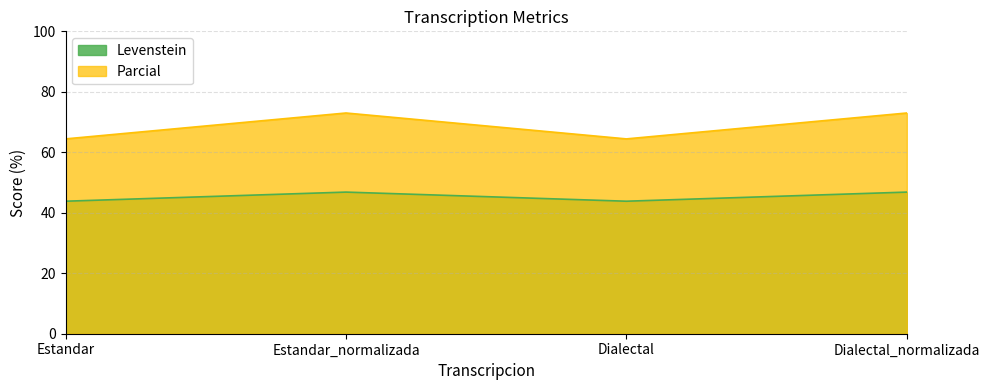

Where is Levenstein nearest to the value 45?

Estandar